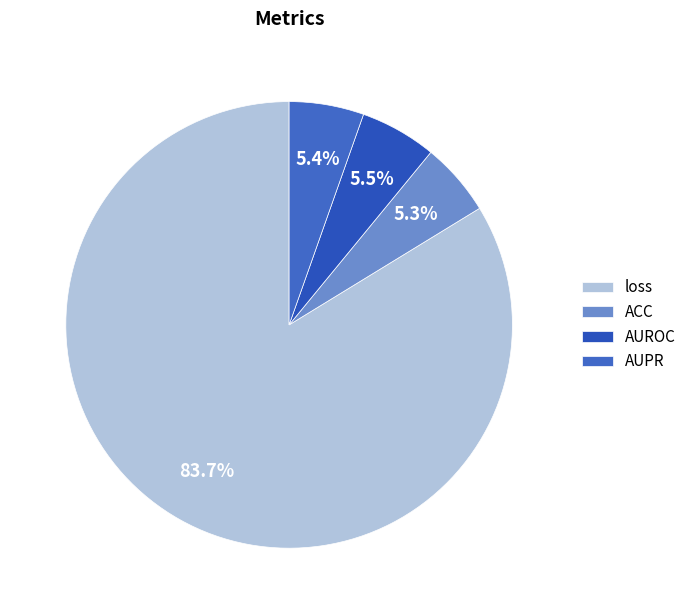

How many slices are in this pie chart?

4